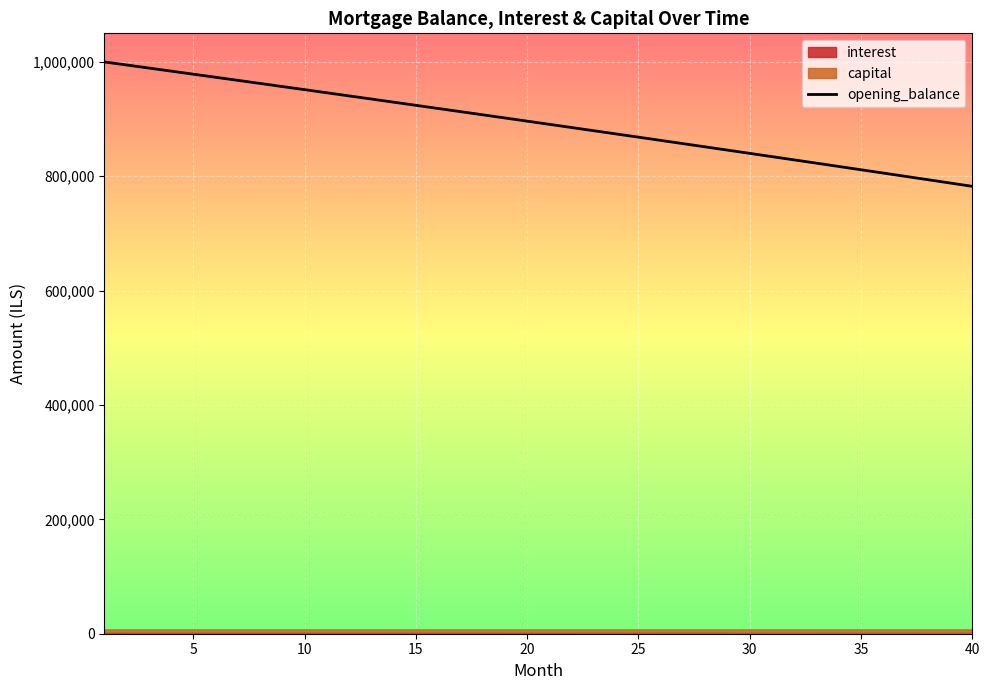

How many data points are less than 896423?

20